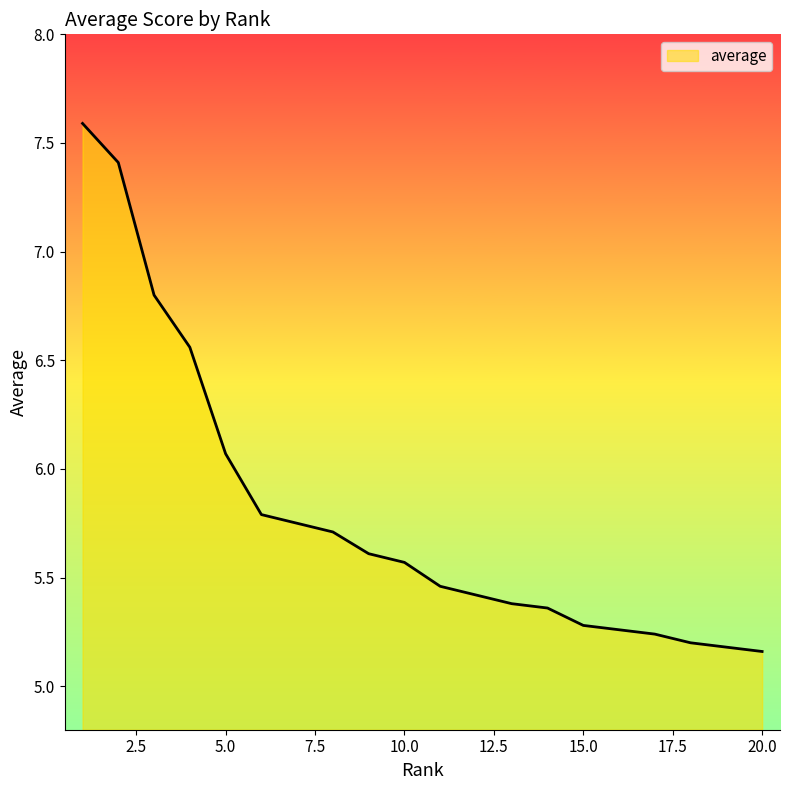

What is the difference between the maximum and minimum values?

2.4